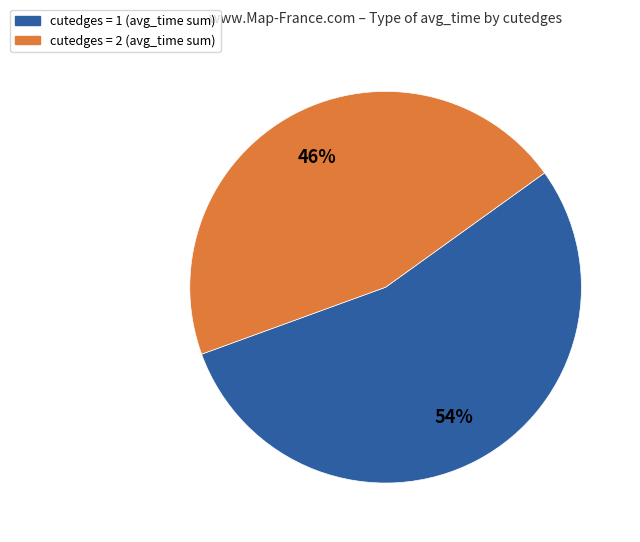

Rank the categories by value from highest to lowest.

cutedges = 1 (avg_time sum), cutedges = 2 (avg_time sum)